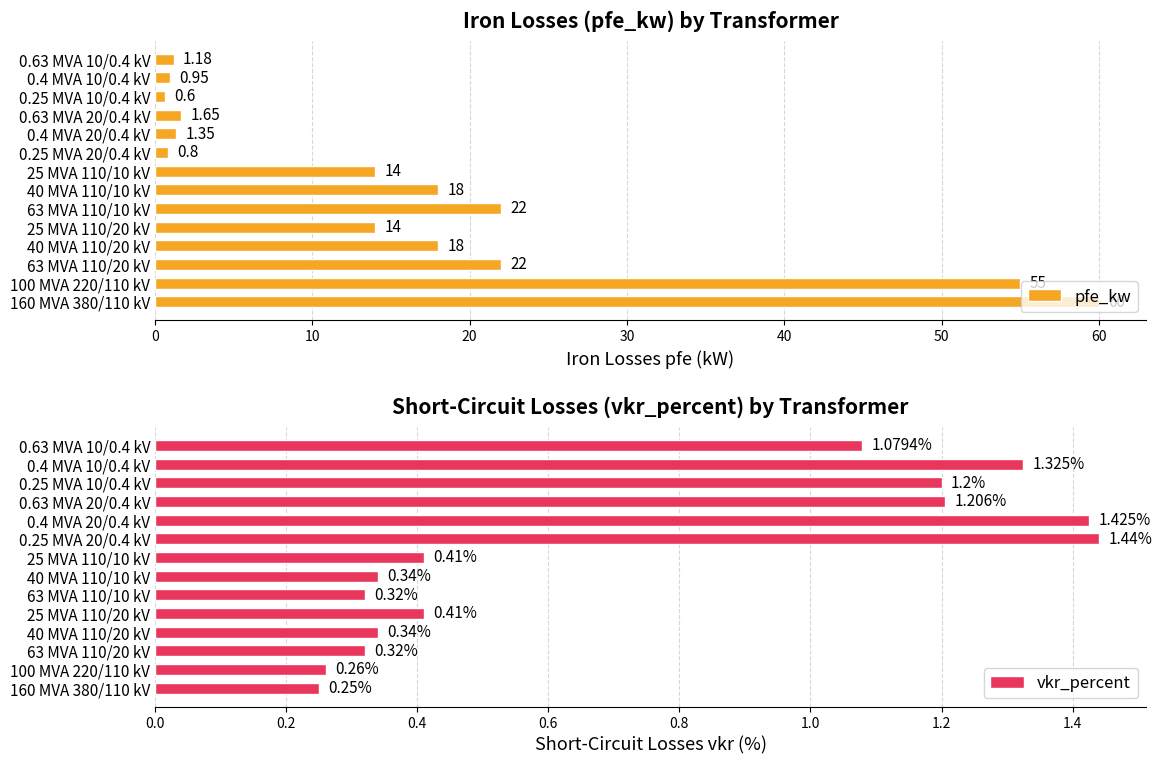

The pfe_kw series shows 10.1 at 63 MVA 110/10 kV. True or false?

False